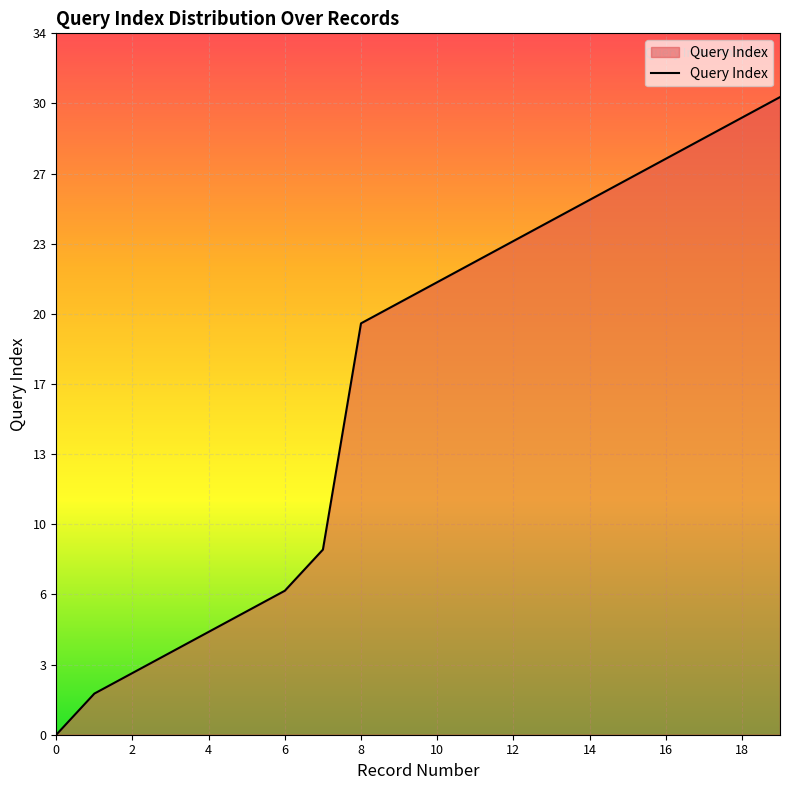

Does the chart display data point markers on the line(s)?

No